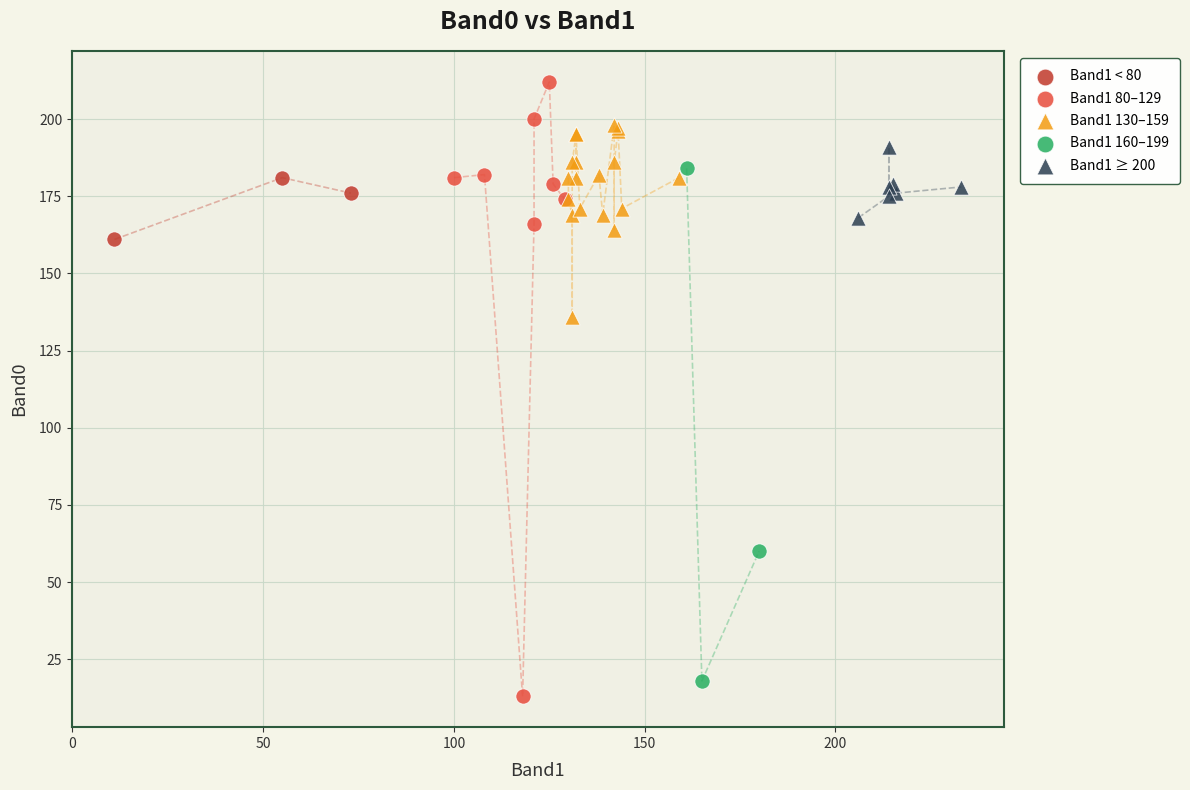

Which series contains the lowest Y value?

Band1 80–129